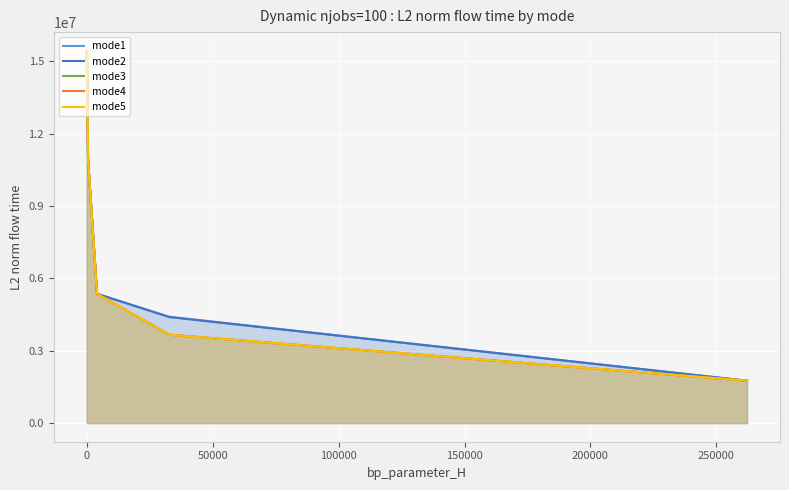

How many interior local valleys does the mode5 series have?

1